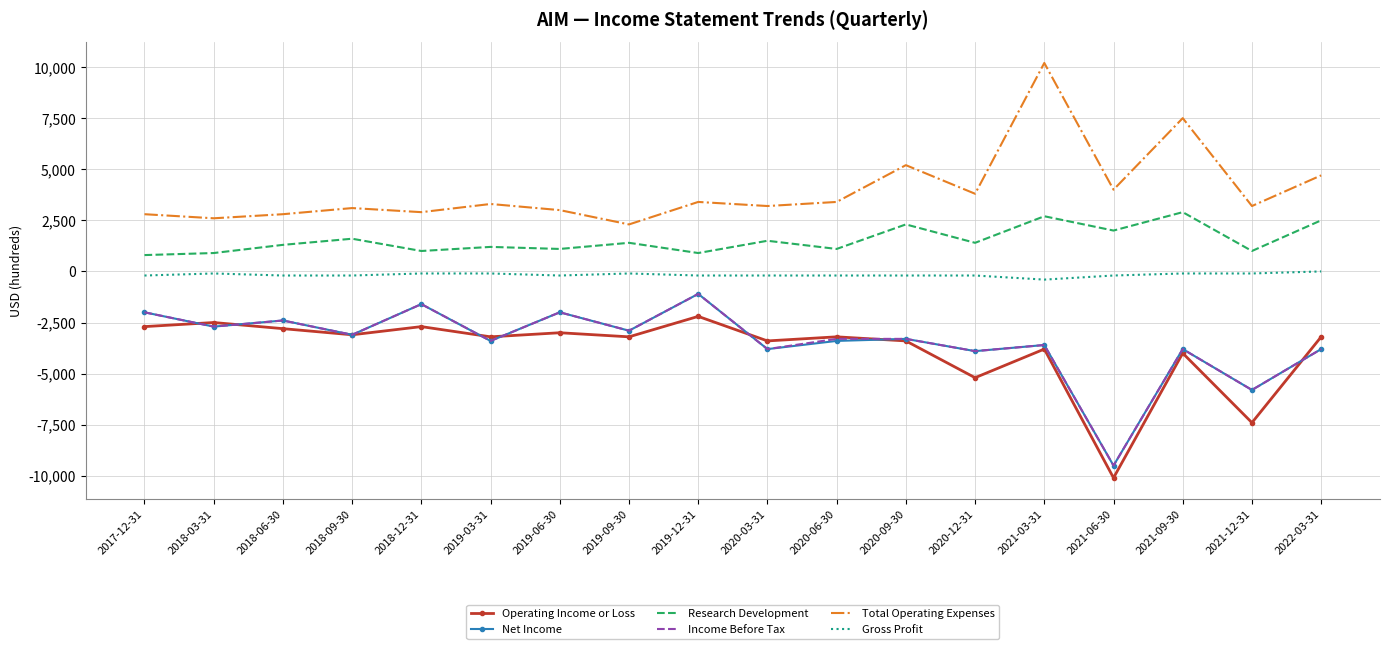

Between 2020-06-30 and 2020-12-31, which series saw the biggest shift?

Operating Income or Loss